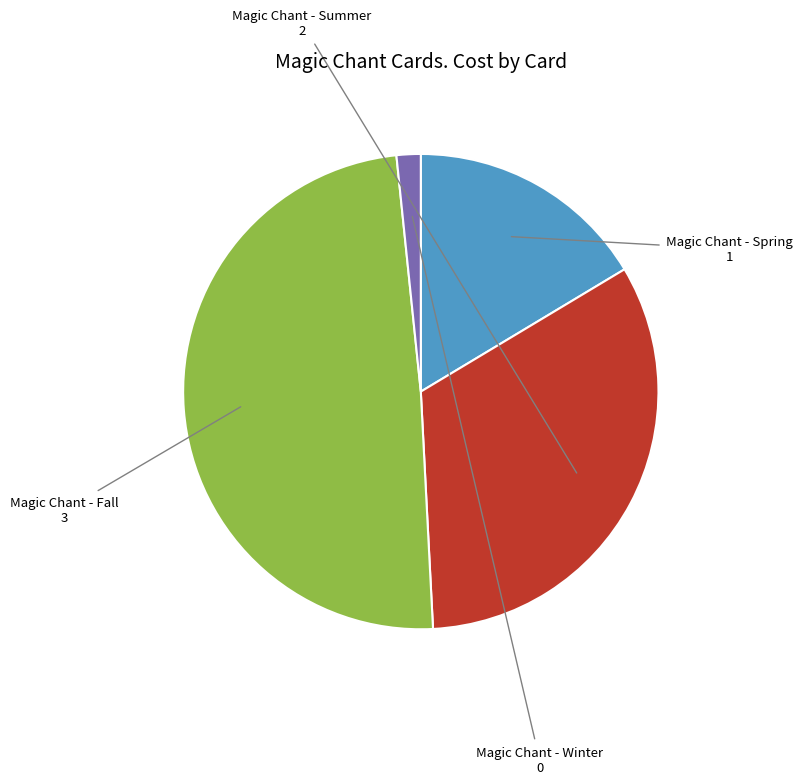

Does any single category account for the majority?

No